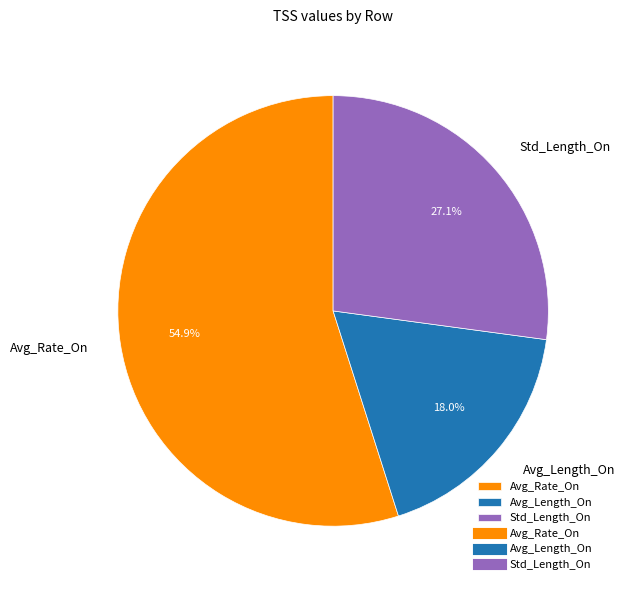

What percentage is the Avg_Length_On slice, to the nearest percent?

18%